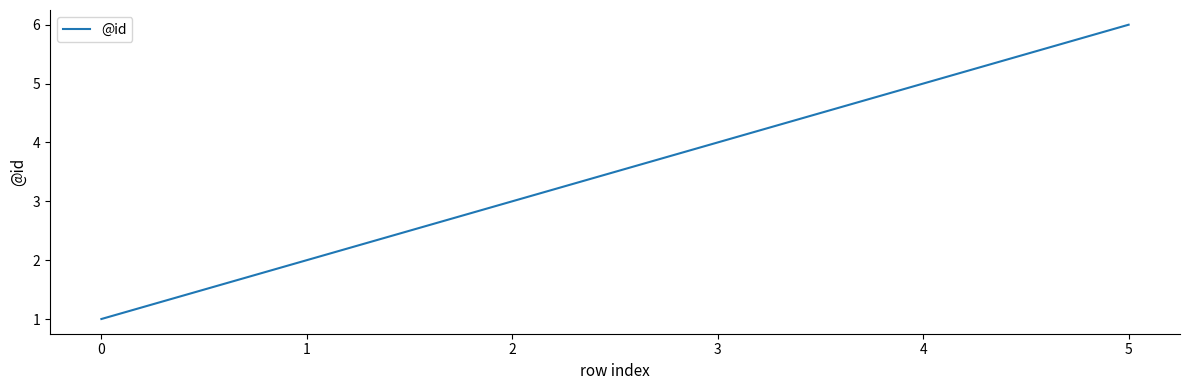

Rank the categories by value from lowest to highest.

0, 1, 2, 3, 4, 5